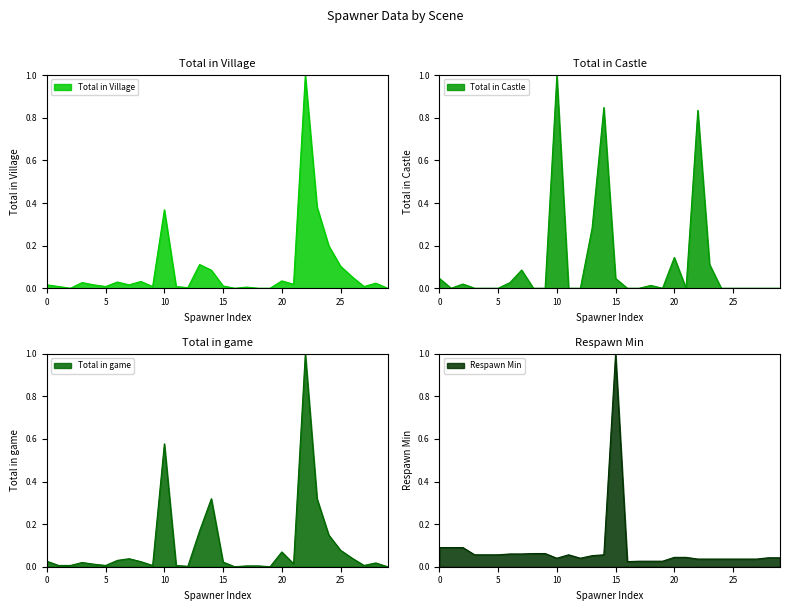

At which label does Total in Castle reach its peak?

10